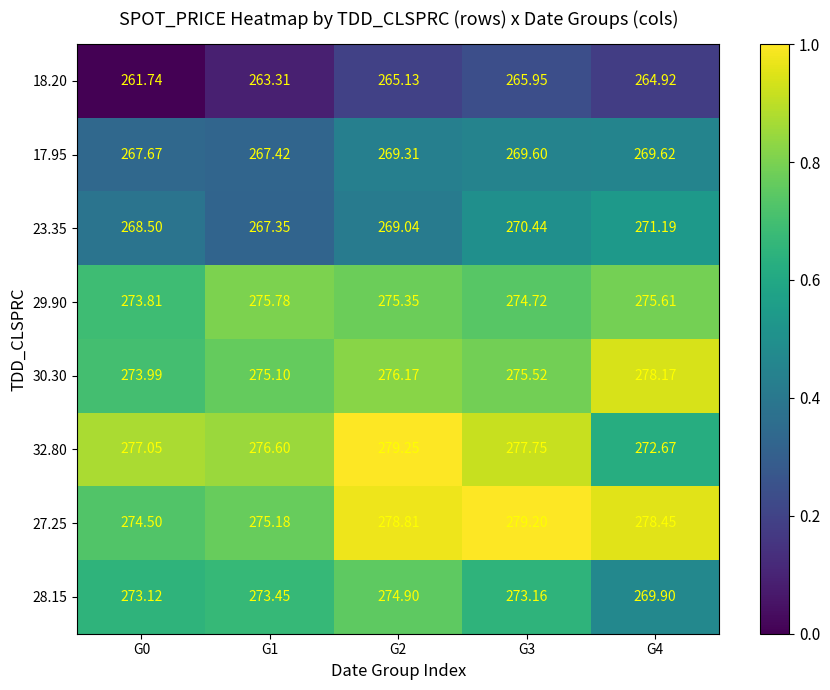

Is the value of 30.30 at G0 greater than the value of 32.80 at G0?

No